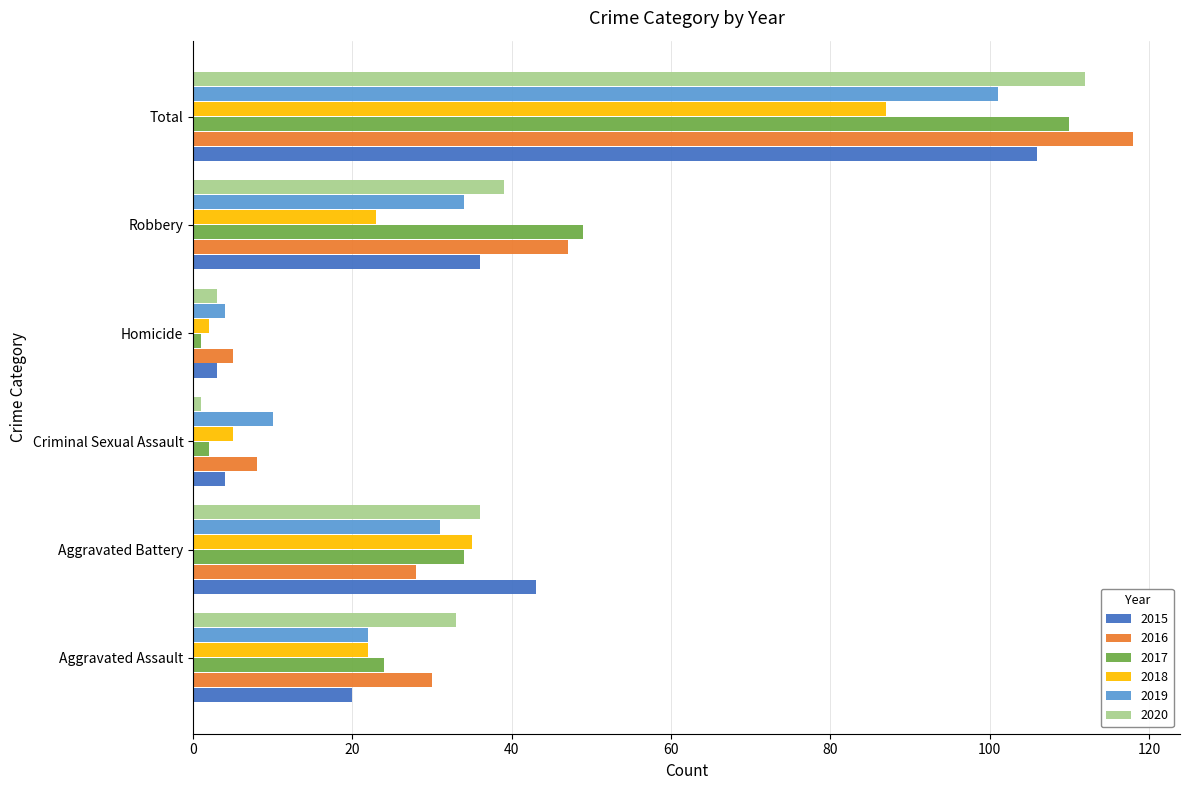

What is the average value of the 2019 series?

34